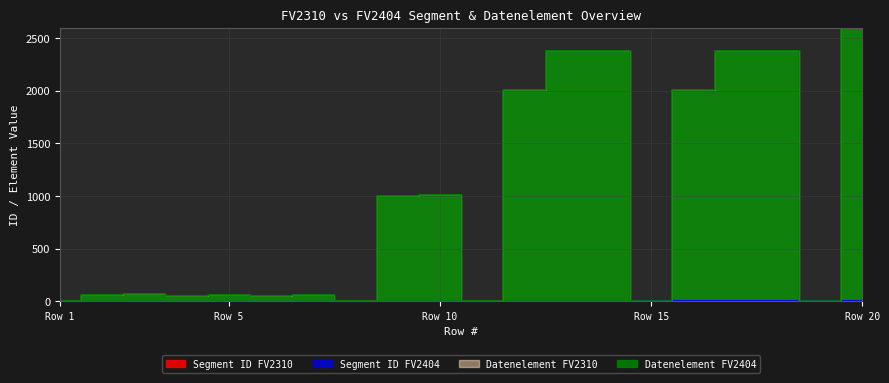

The value of Datenelement FV2310 at 13 is 3177. True or false?

False